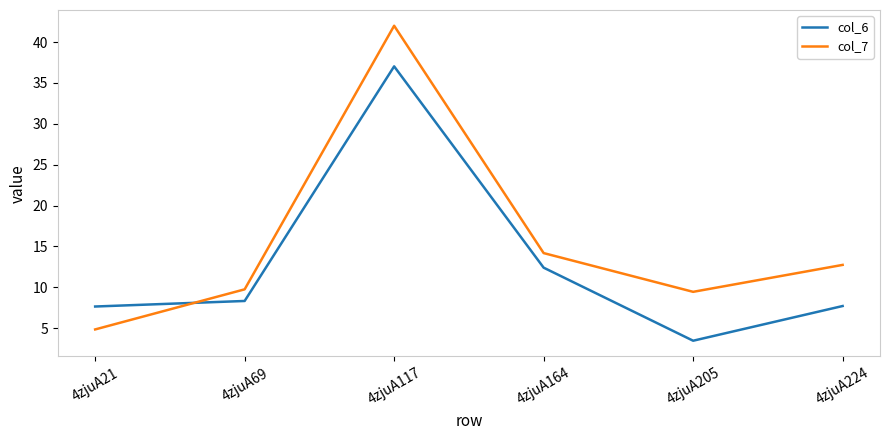

How many times do col_7 and col_6 cross each other?

1